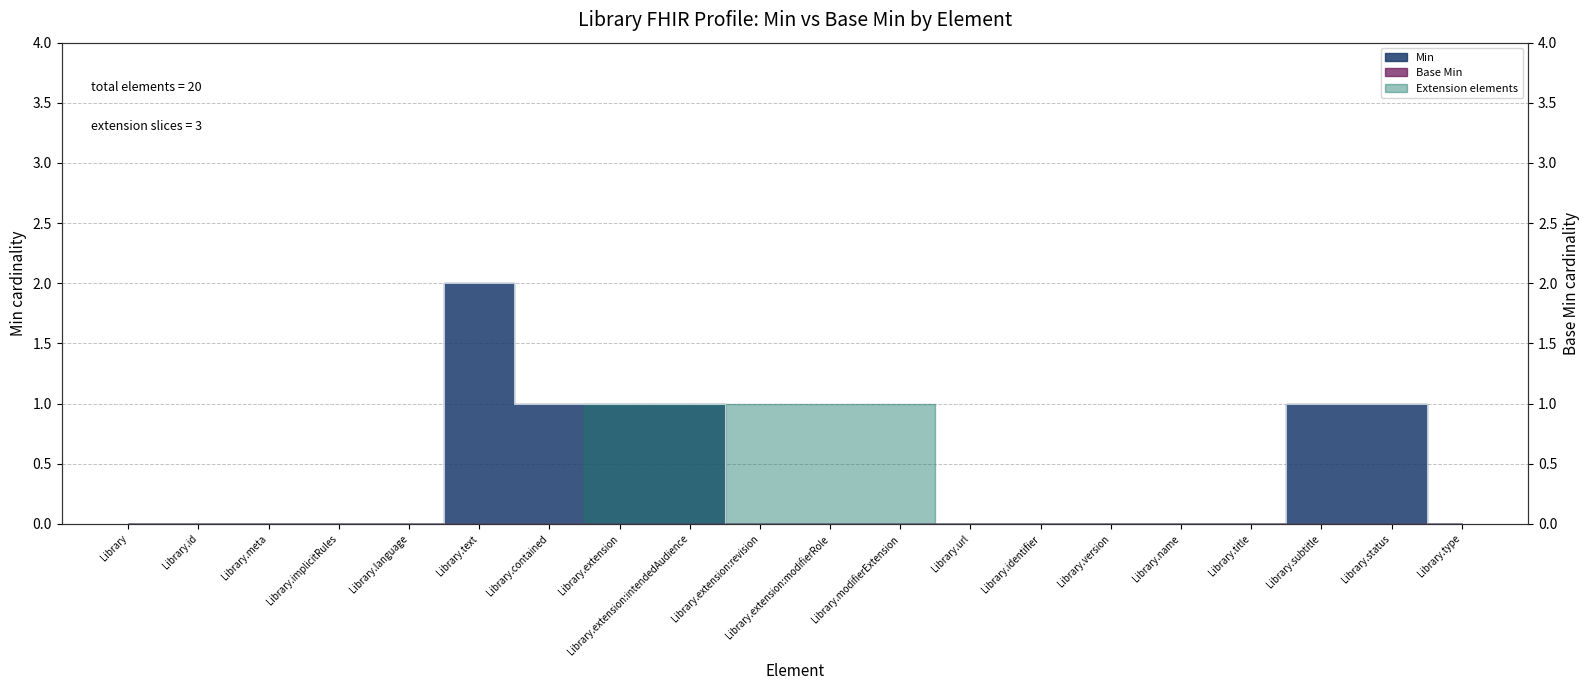

How many lines are shown in the chart?

1